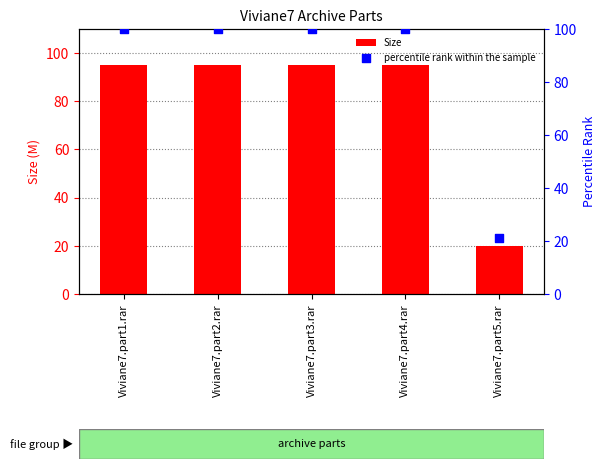

At how many categories does at least one series exceed 96?

4